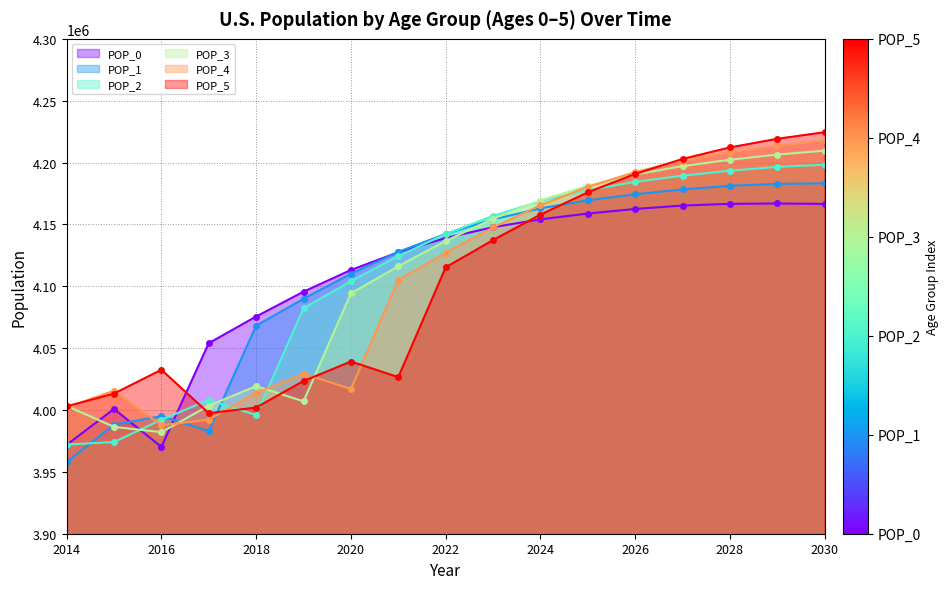

What is the average value of the POP_1 series?

4108754